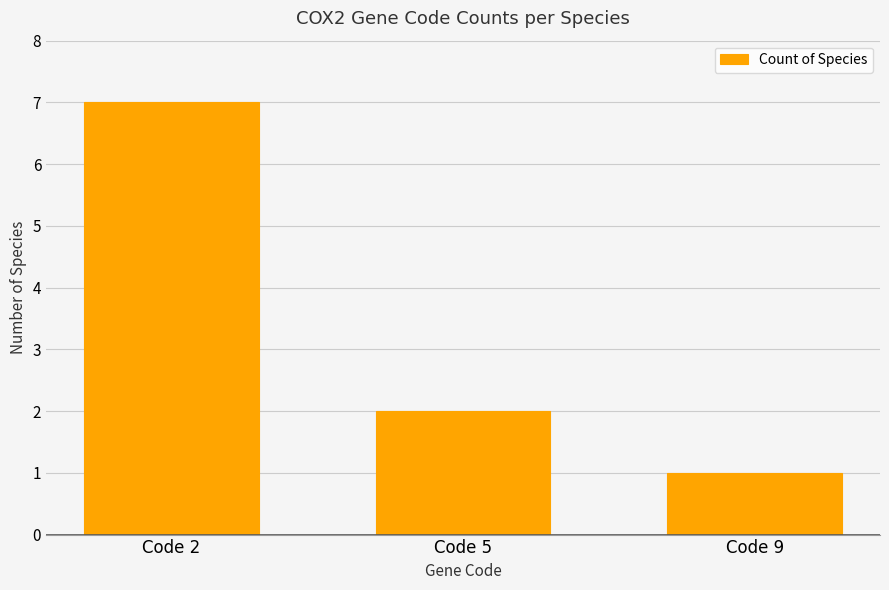

What is the greatest value displayed?

7